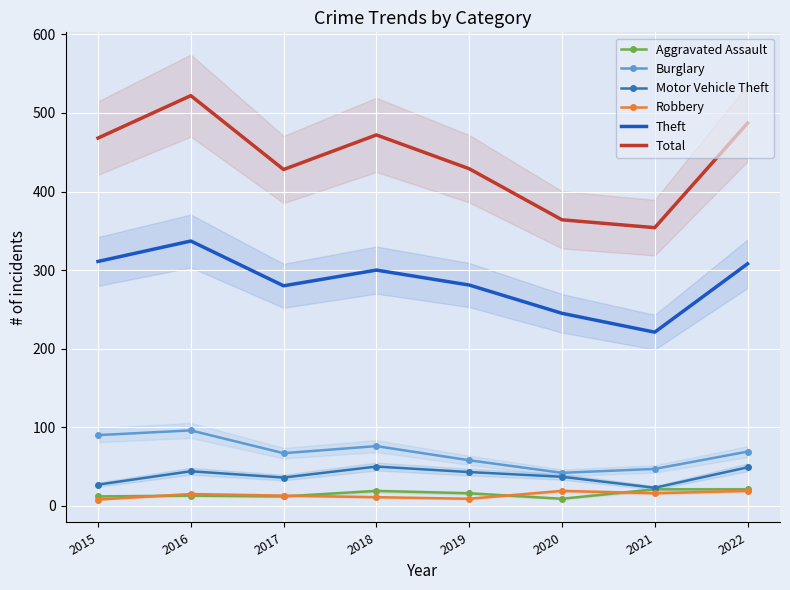

Read the Aggravated Assault value at 2018, to the nearest 5.

20